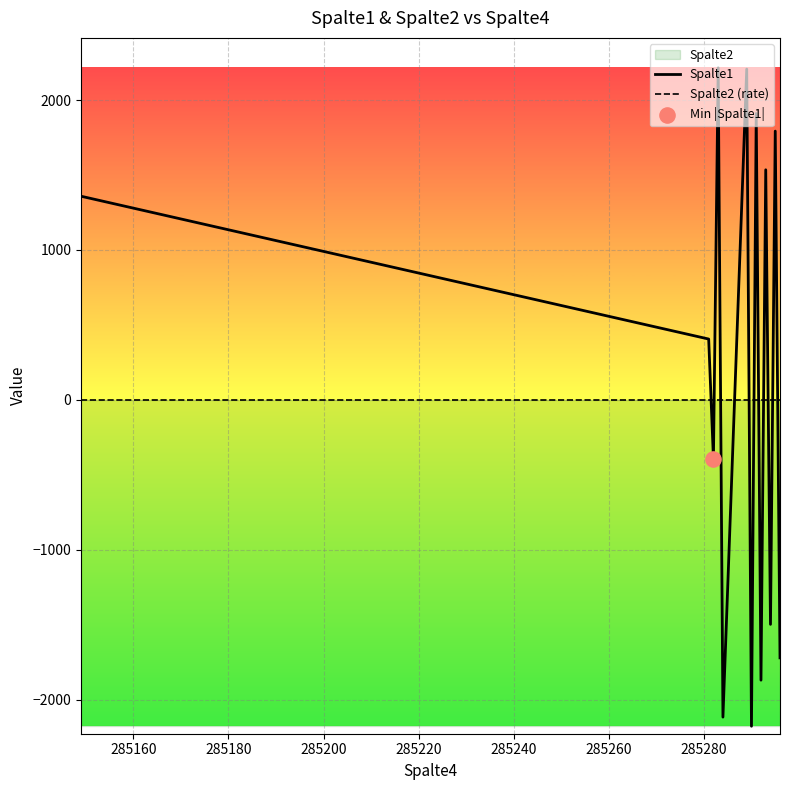

At how many categories does at least one series exceed 488?

6